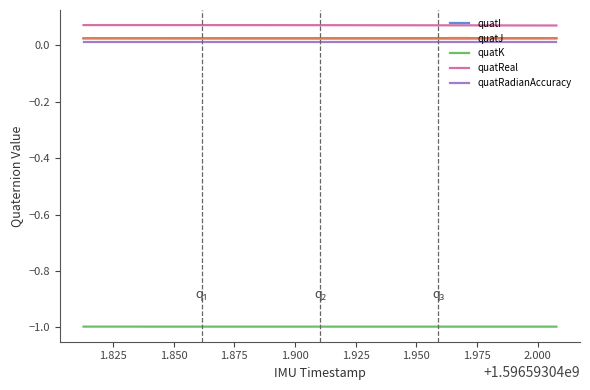

True or false: quatReal and quatJ intersect in this chart.

False